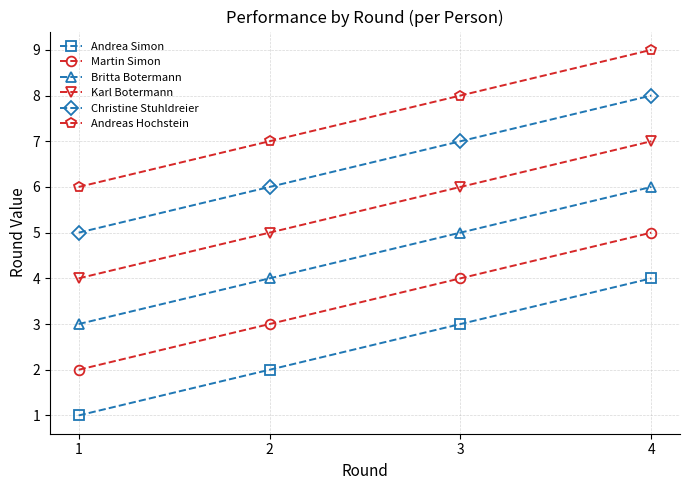

True or false: Andreas Hochstein has a value of 3 at 1.

False